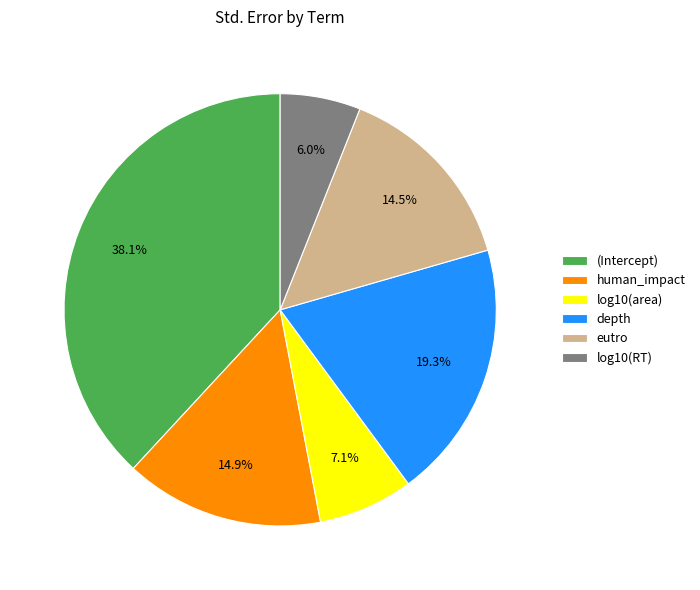

Which category has the biggest portion of the pie?

(Intercept)